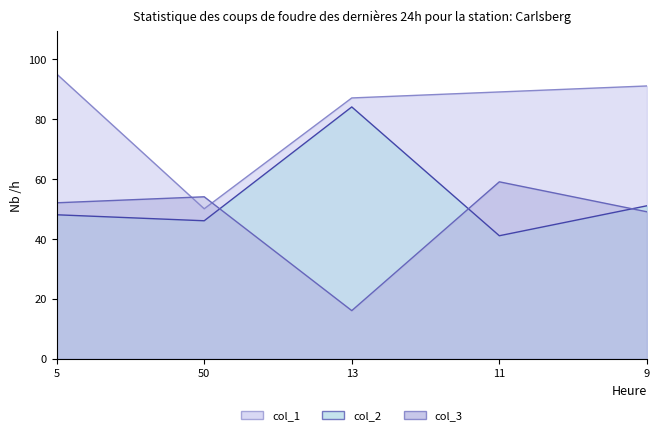

What is the average value of the col_1 series?

82